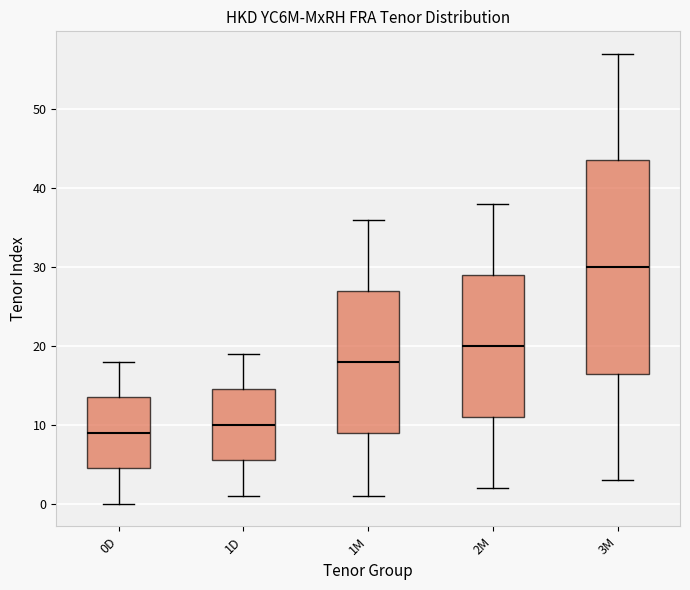

Reading left to right, transcribe this box plot: for each box, give where its median line is, the range the box spans, and where its two whiskers end, as read against the y-axis. The values are not printed on the chart, so give them approximately, as read against the axis.

0D: median 9, box 5 to 14, whiskers 0 to 18
1D: median 10, box 6 to 15, whiskers 1 to 19
1M: median 18, box 9 to 27, whiskers 1 to 36
2M: median 20, box 11 to 29, whiskers 2 to 38
3M: median 30, box 17 to 44, whiskers 3 to 57